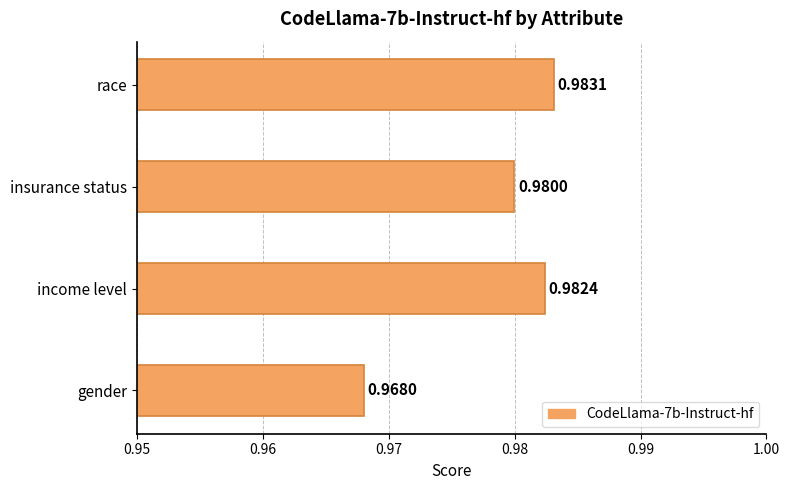

What is the sum of all values?

3.9